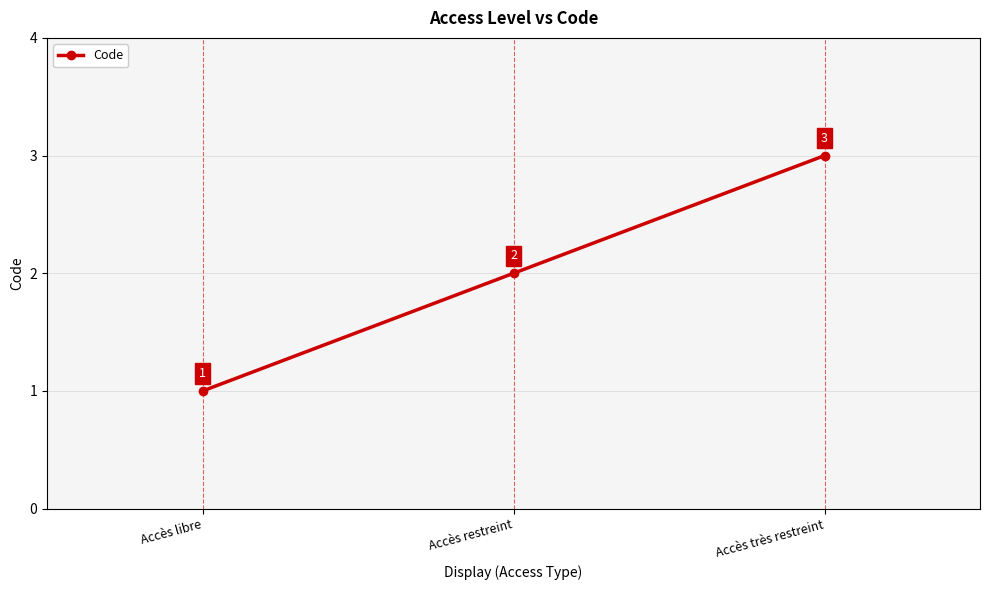

What is the label of the 2nd point from the right?

Accès restreint